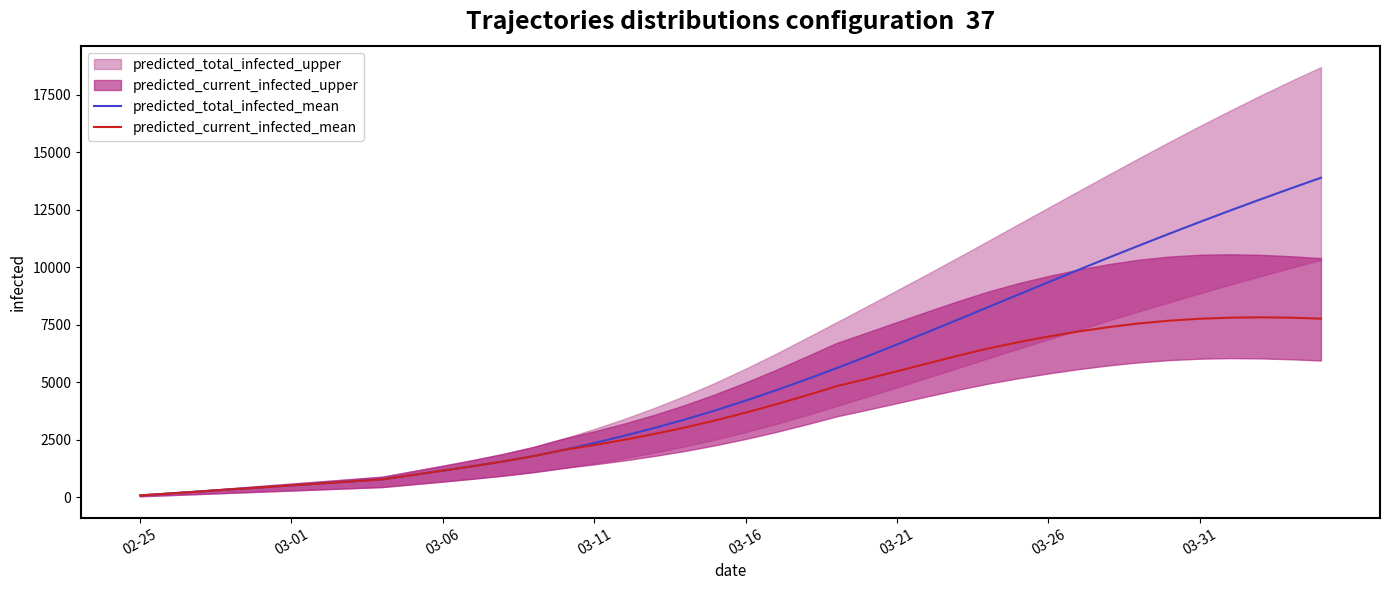

How many data points in predicted_total_infected_mean are above 4206?

19